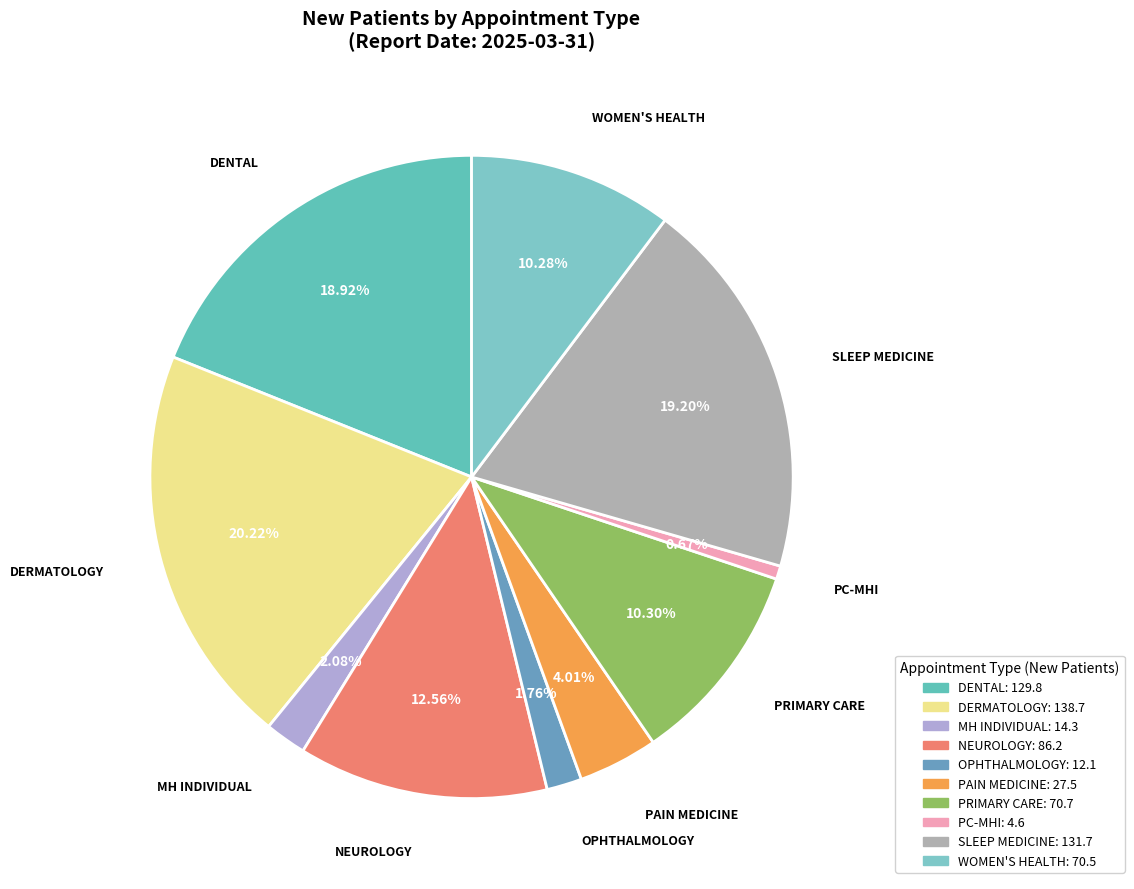

Which category has the smallest portion of the pie?

PC-MHI